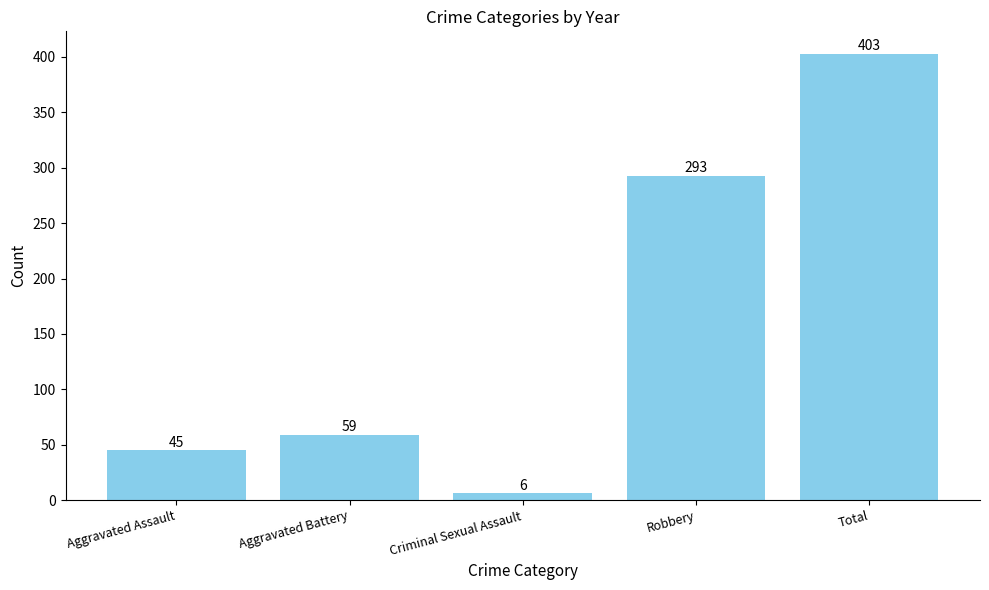

What is the difference between the maximum and minimum values?

397